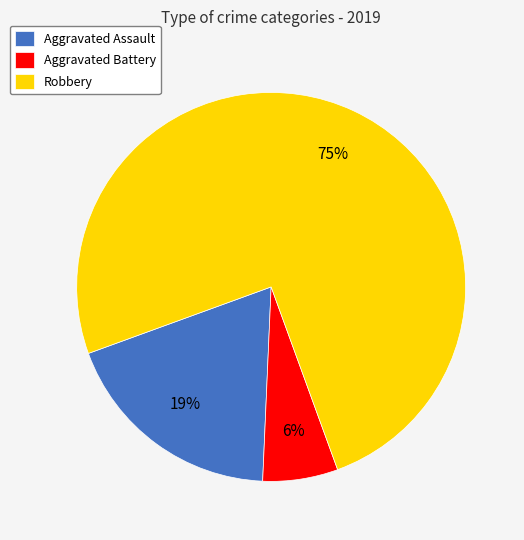

Approximately how many times larger is the value at Aggravated Battery compared to Robbery?

0.1